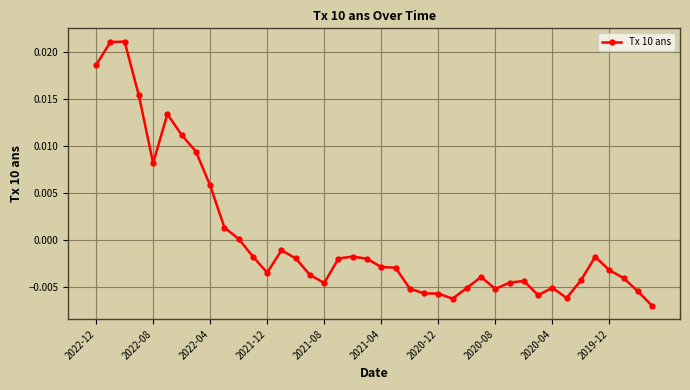

True or false: the data has more than 2 interior local peaks.

True